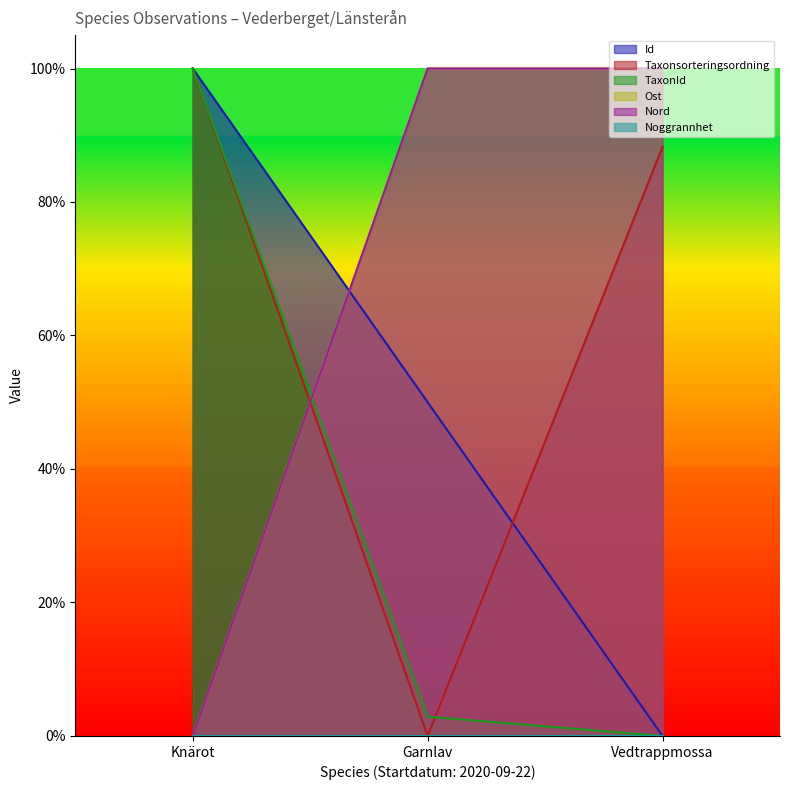

What is the difference between the TaxonId values at Vedtrappmossa and Knärot?

1.0